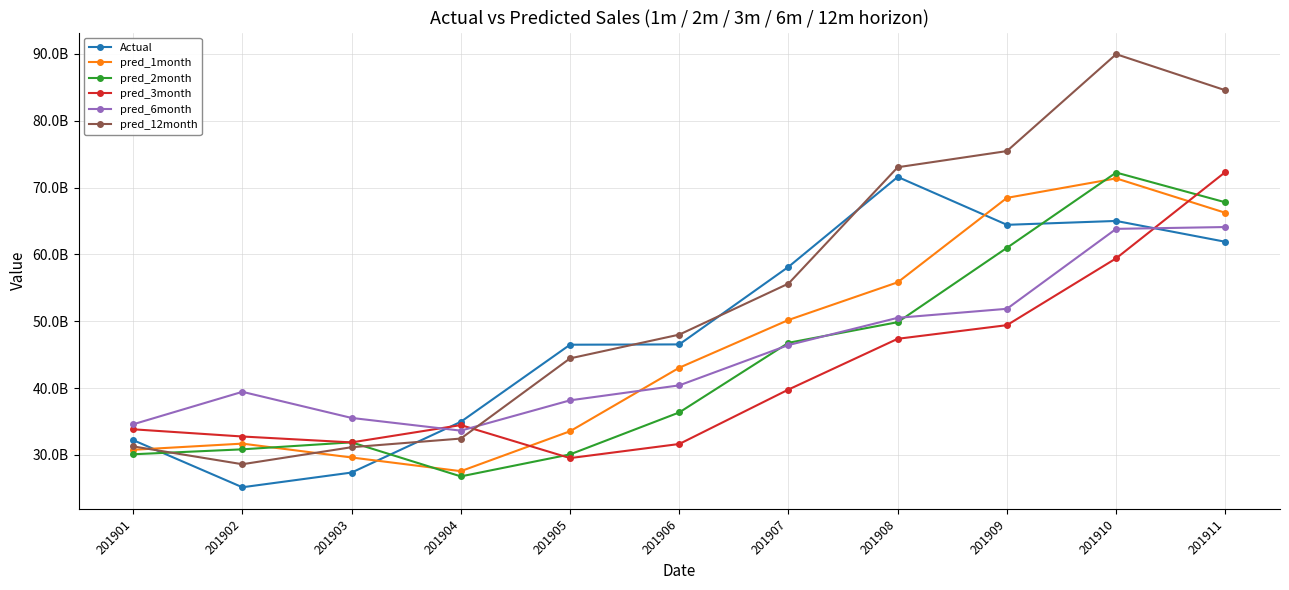

Reading left to right, extract all data points from this chart.

Actual: 32216984157	25161049120	27362441560	34955301835	46492700918	46538114458	58146891064	71598353433	64432723107	65013364964	61894914397
pred_1month: 30768985163	31692136386	29617522414	27569561334	33543461007	43049658187	50194898143	55832982168	68467003566	71383129805	66230602868
pred_2month: 30097608709	30838459438	31885819870	26787314076	30080066620	36360620050	46779364333	49865324375	60991381772	72255459945	67801504411
pred_3month: 33835378589	32757317872	31873583747	34465686988	29526521323	31637661198	39784748813	47378224558	49419054912	59419654858	72337388173
pred_6month: 34583788637	39444748865	35536040772	33632899208	38168596496	40410478593	46441817151	50518005208	51867009450	63828177417	64101766753
pred_12month: 31277374487	28607200875	31155634781	32448136009	44447213306	48003317980	55638818749	73050258898	75468843335	89966437574	84566165040